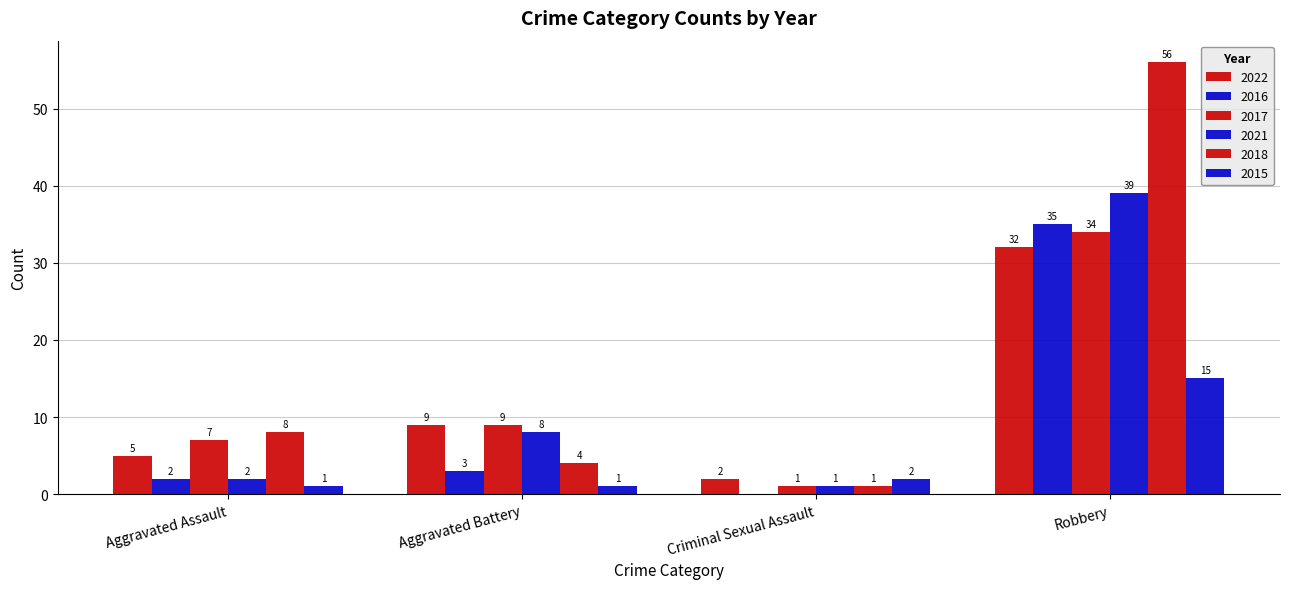

Count the number of categories in the chart.

4